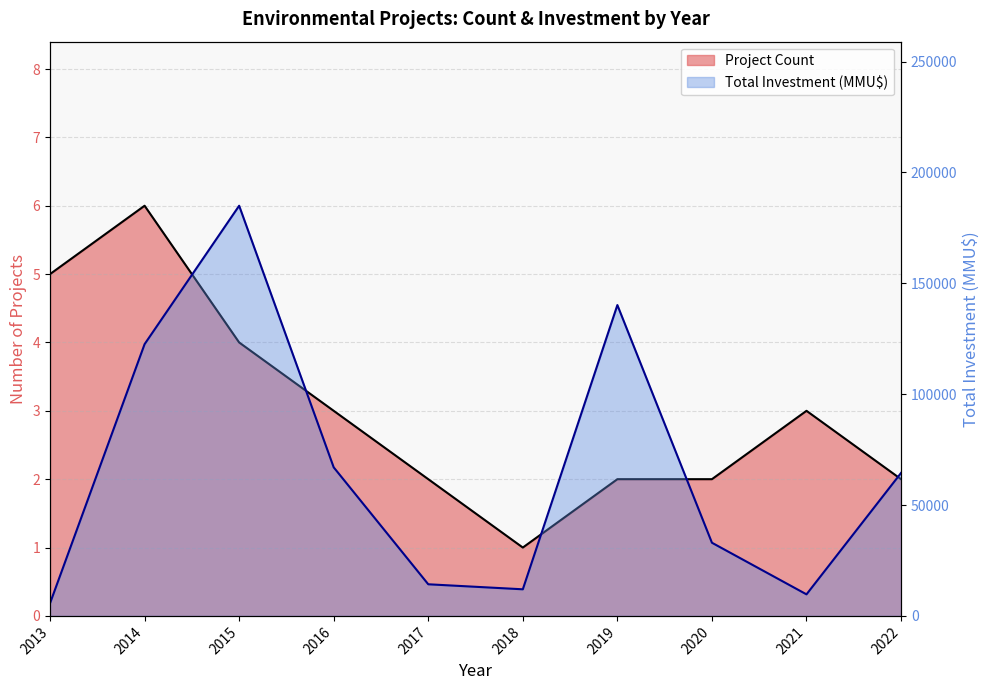

The value of Project Count (line) at 2016 is 3. True or false?

True